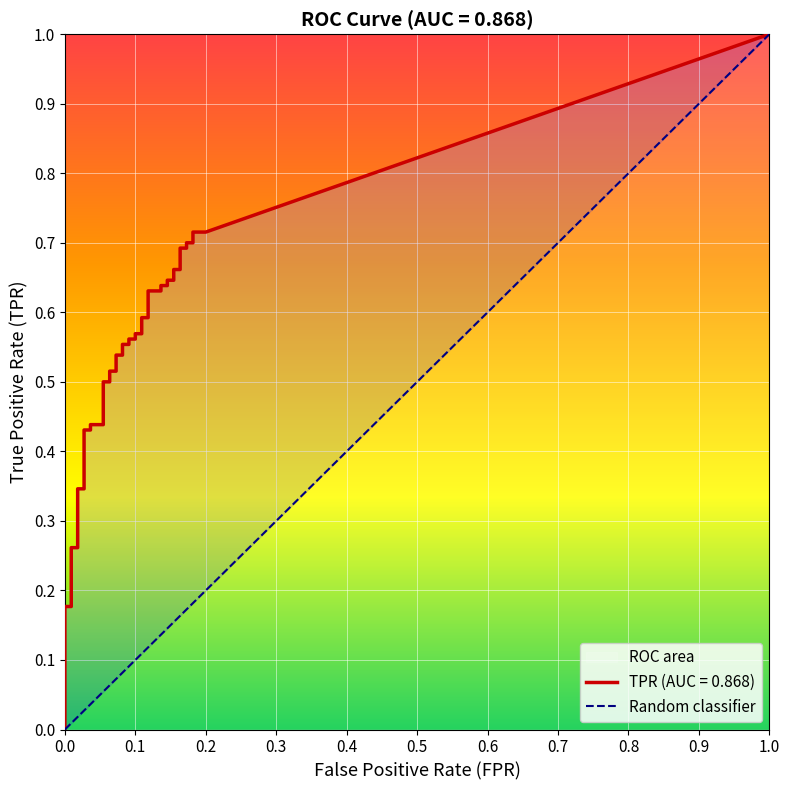

The chart shows a value of 0 at 0.0. True or false?

False